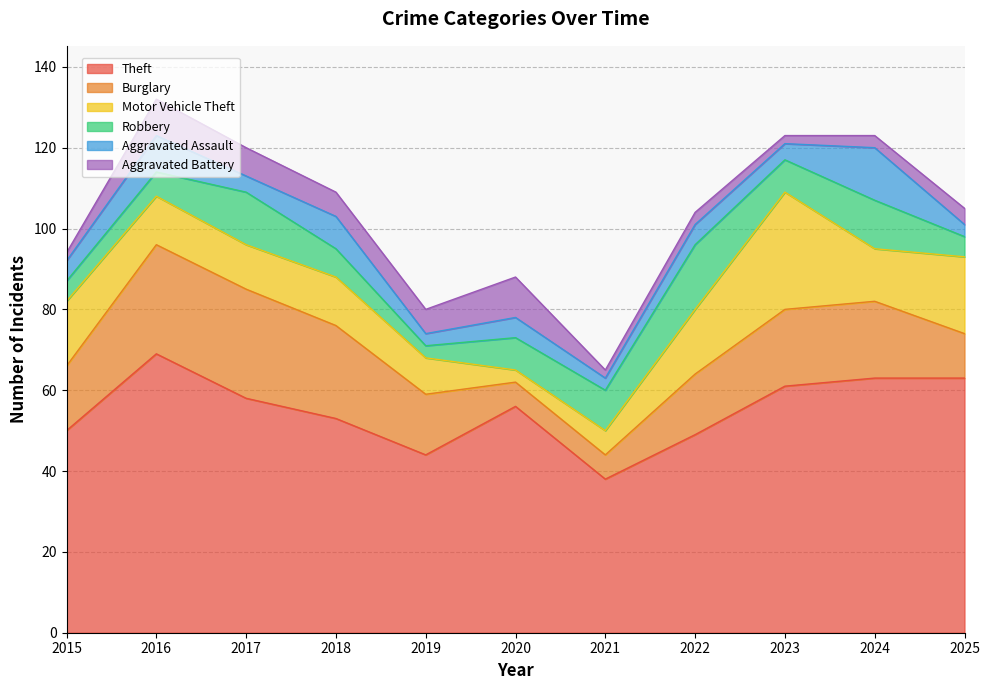

What are all the series names shown in the legend?

Theft, Burglary, Motor Vehicle Theft, Robbery, Aggravated Assault, Aggravated Battery